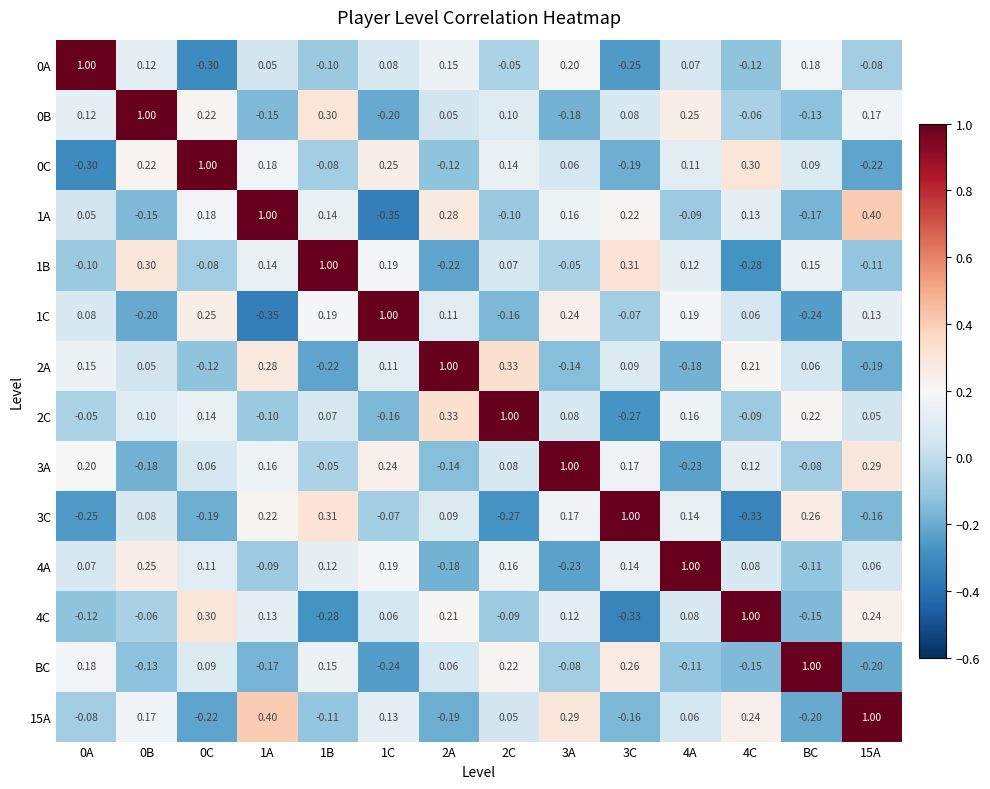

Is the value of 1B at 15A greater than the value of 1C at 4A?

No